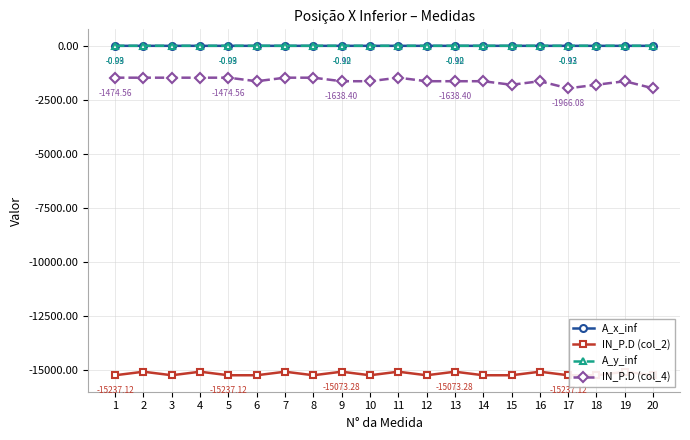

What is the lowest value of the A_y_inf series?

-0.1